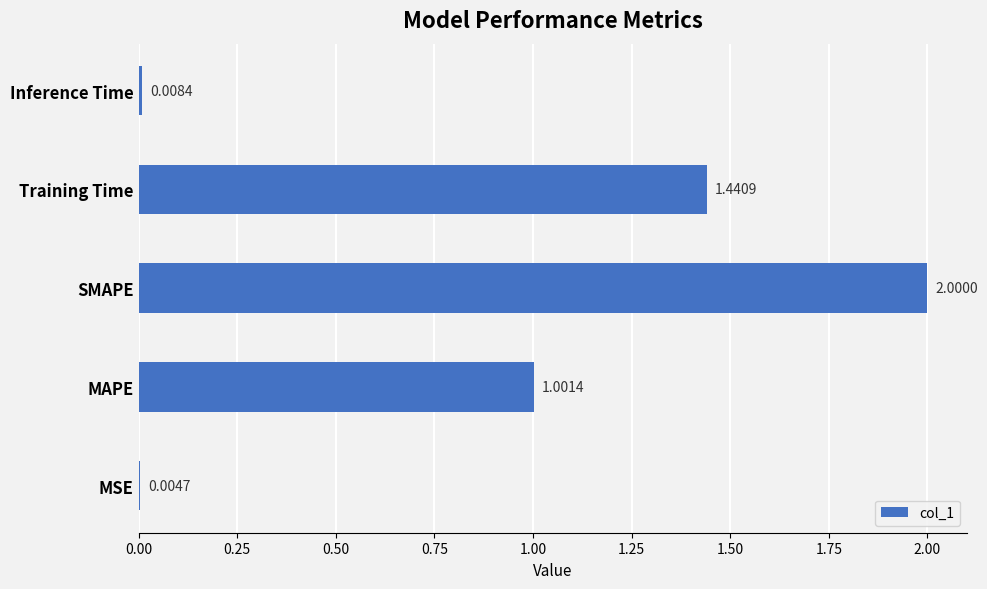

How many data points does each series have?

5